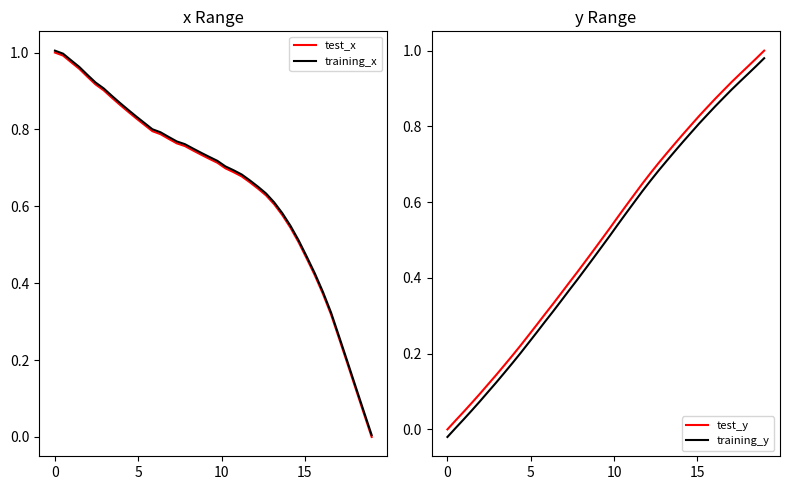

List the series in order of their peak value, lowest first.

training_y, test_x, test_y, training_x